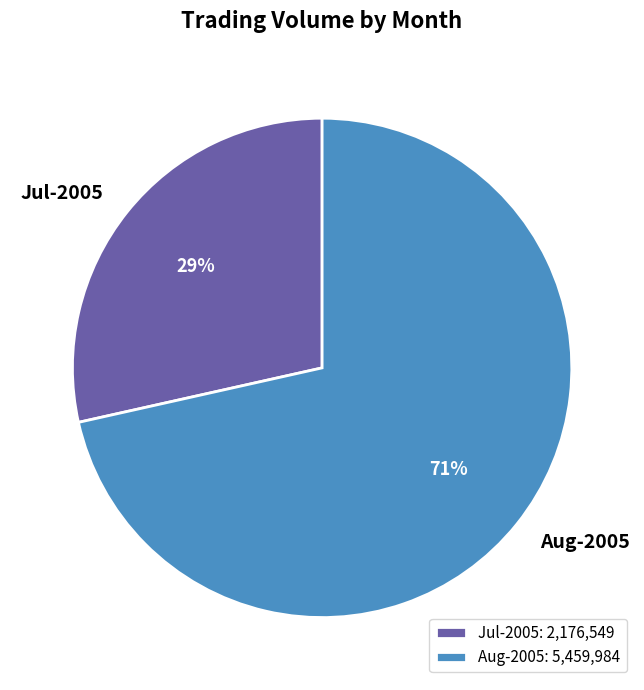

Does any single category account for the majority?

Yes